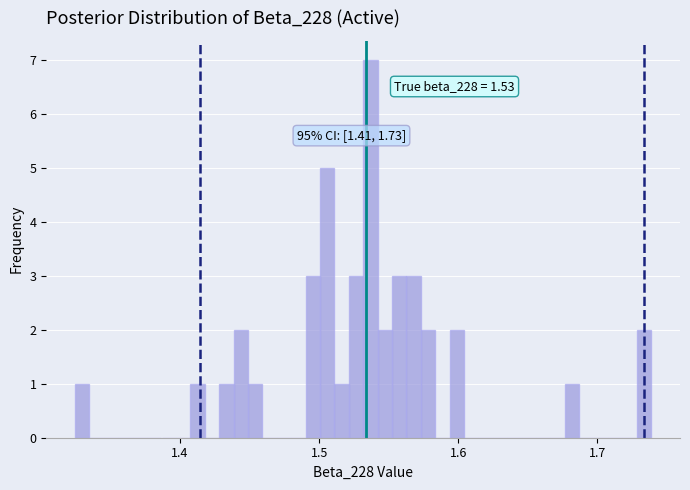

Read against the x-axis, roughly where is the centre of the tallest bar?

1.54